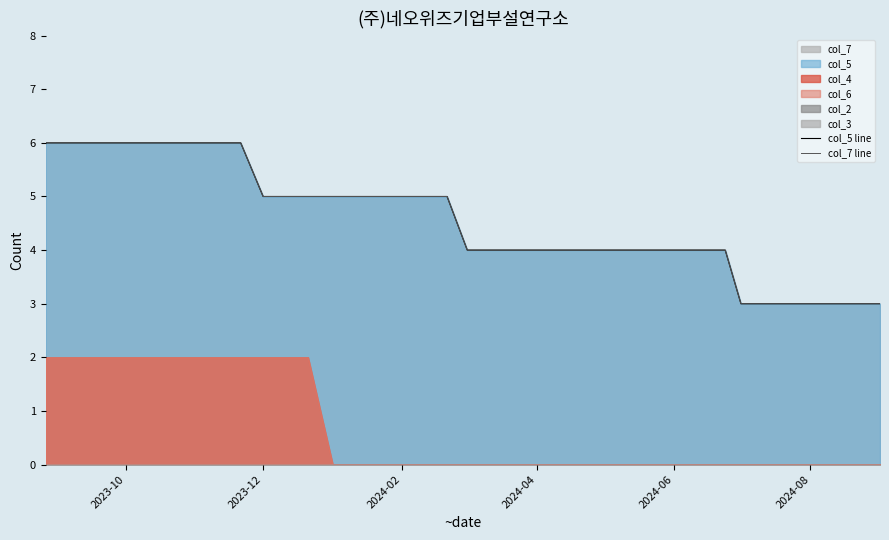

Count the number of data series in this chart.

2